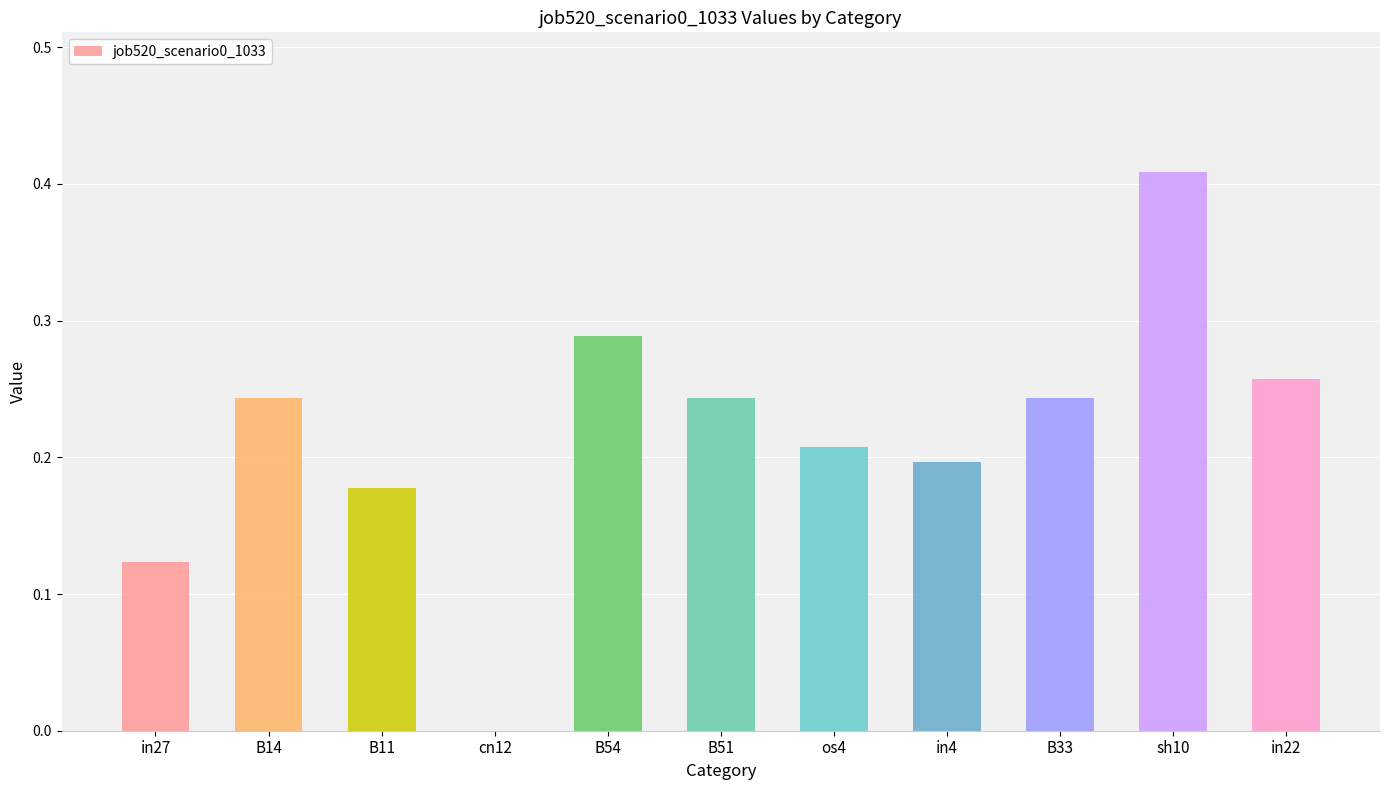

Where is the data nearest to the value 0?

cn12